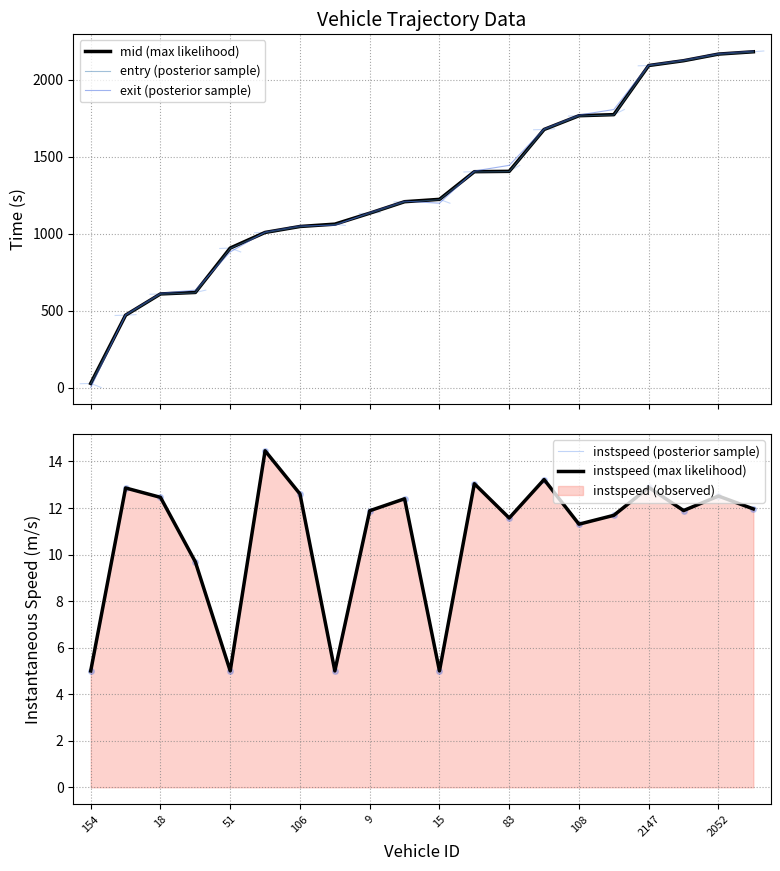

Does the chart display data point markers on the line(s)?

No